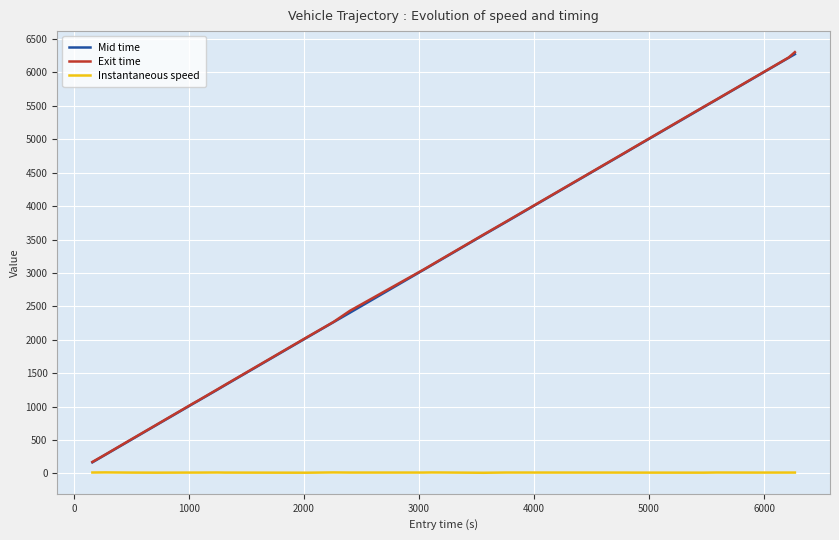

True or false: Exit time has more than 1 points higher than both neighbors.

False